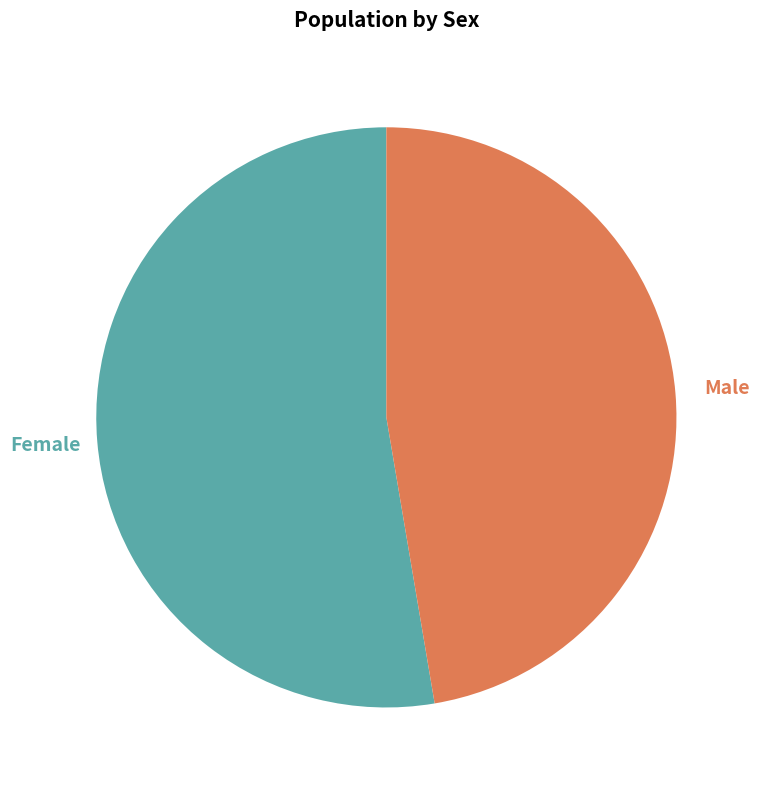

Does any single category account for the majority?

Yes